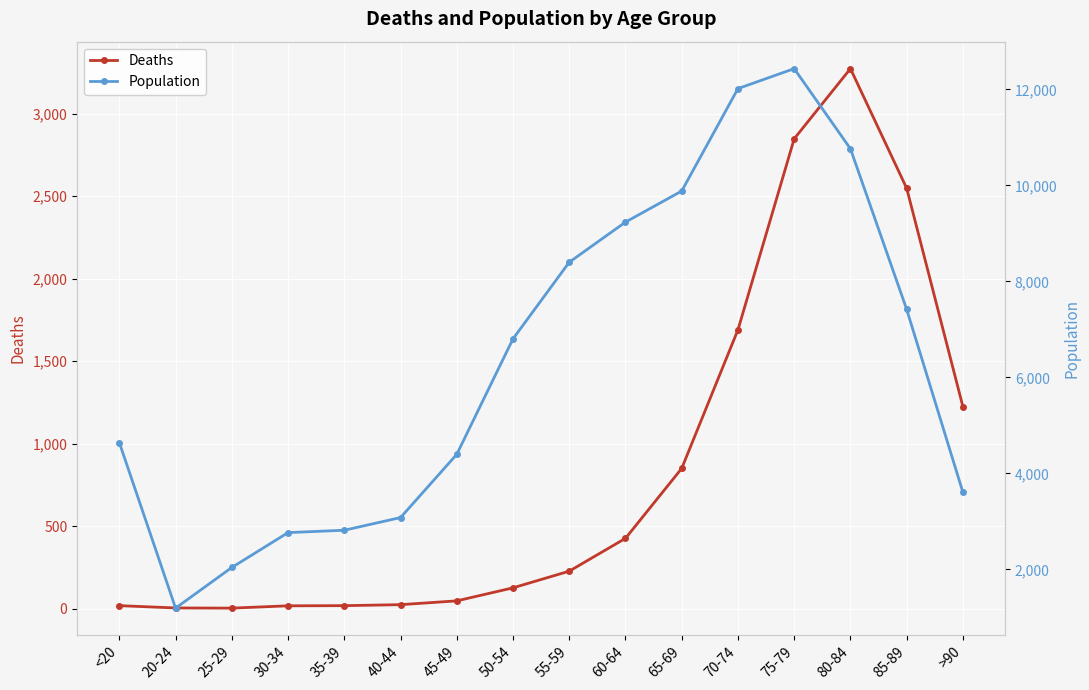

In Population, how many points are higher than both neighbors (excluding endpoints)?

1